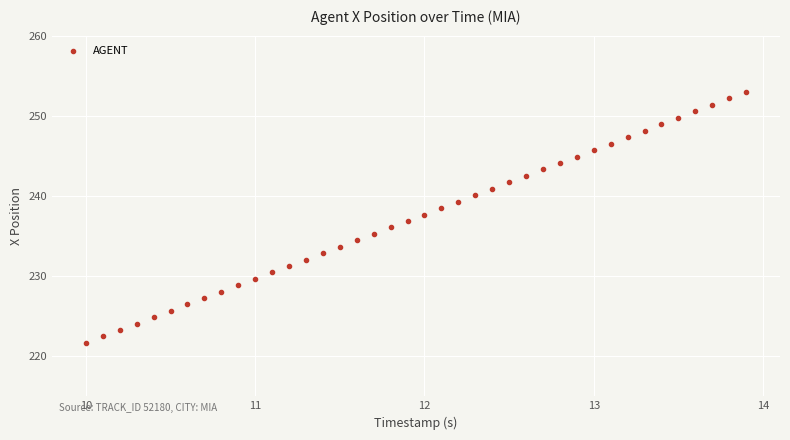

What is the range of Y values (max minus min)?

31.3